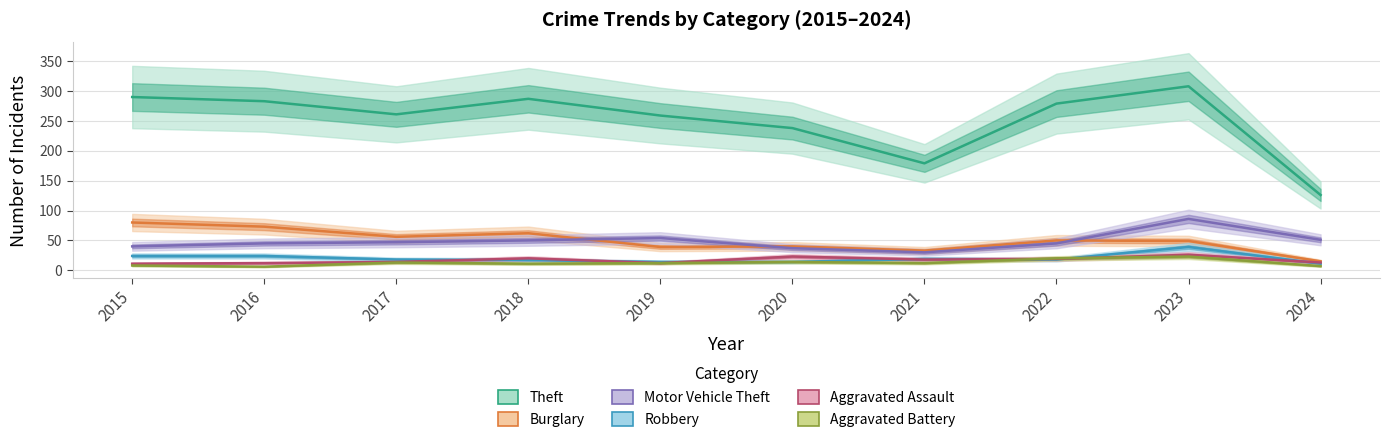

Where is Robbery nearest to the value 25?

2015